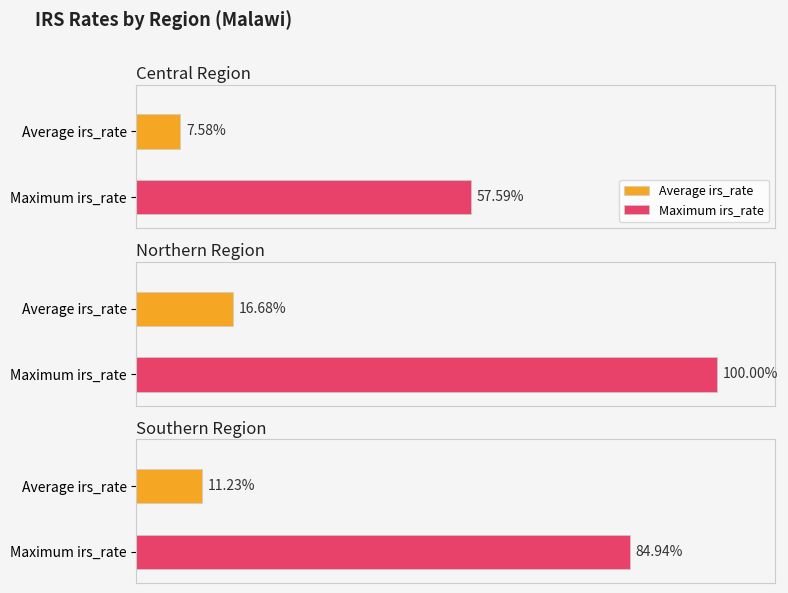

What is the label of the 3rd bar from the right?

Central Region